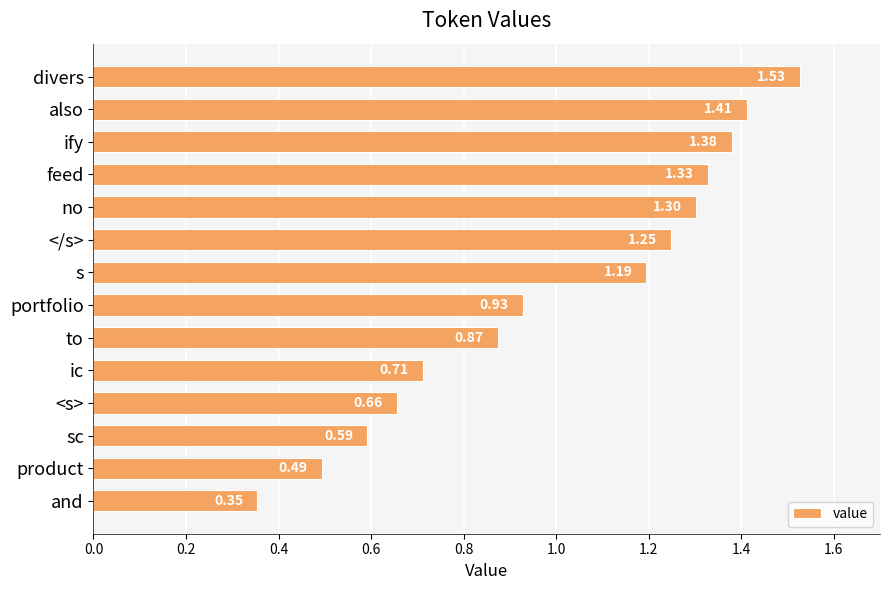

Rank the categories by value from lowest to highest.

and, product, sc, <s>, ic, to, portfolio, s, </s>, no, feed, ify, also, divers